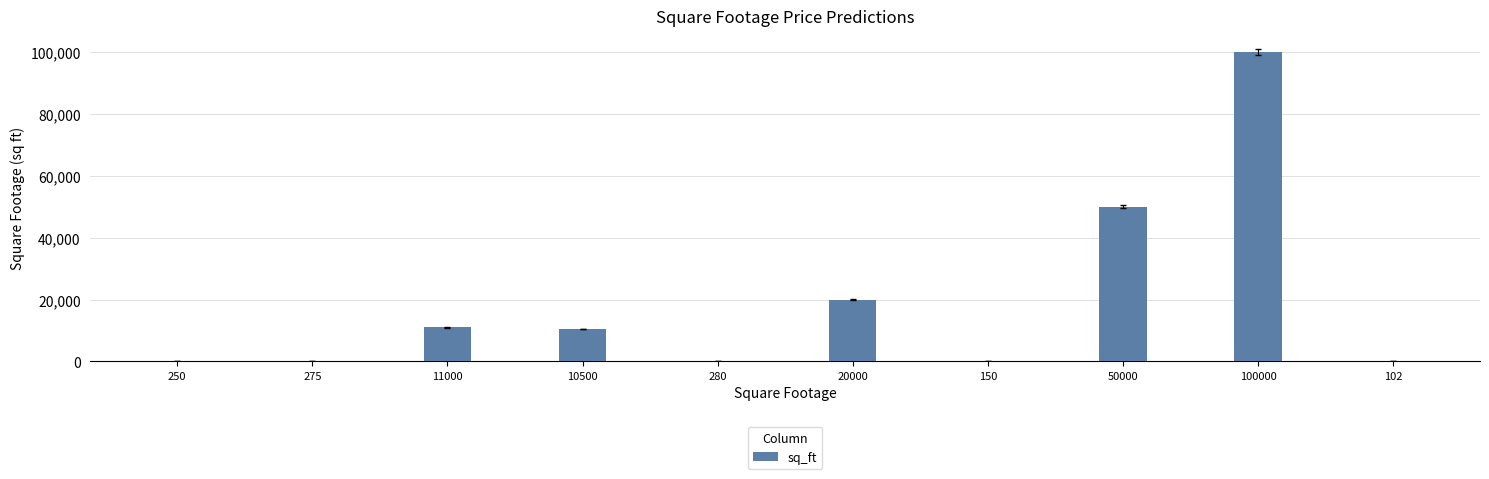

Where is the data nearest to the value 50051?

50000